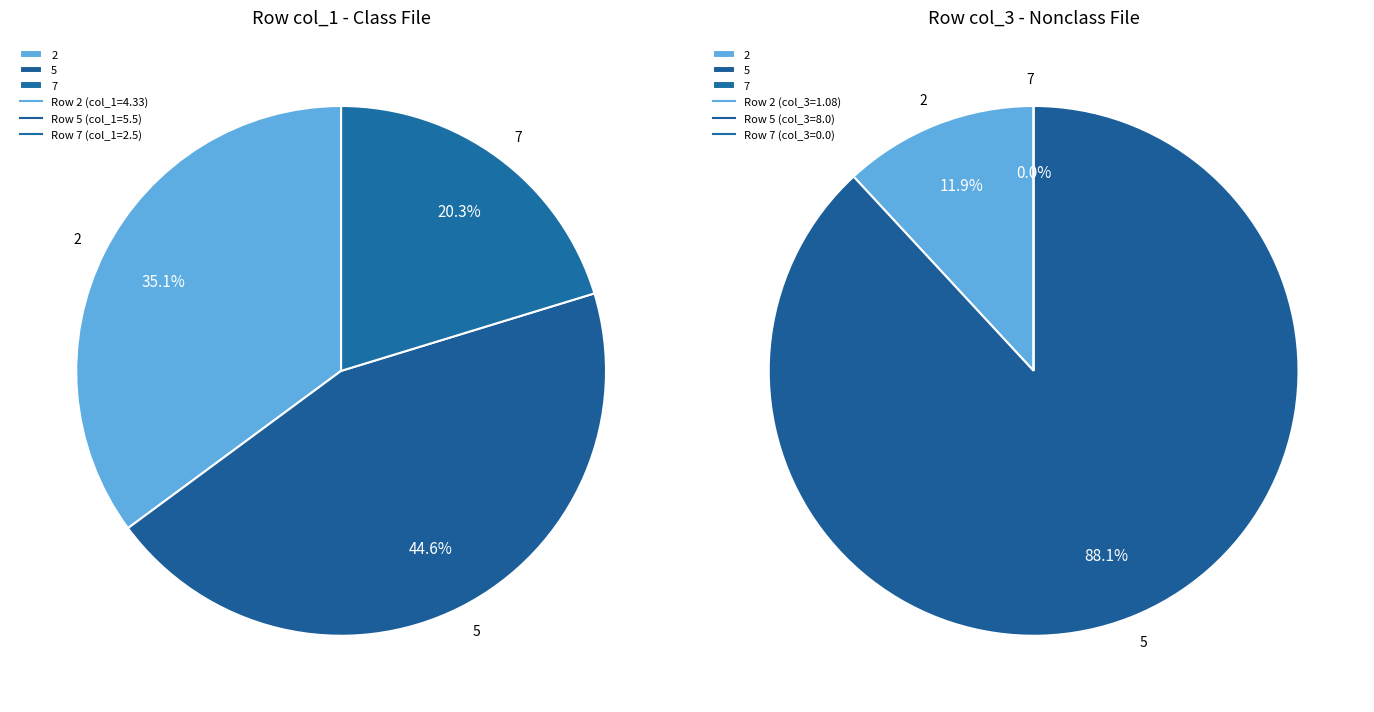

Is it true that 7 is 20% of the pie?

True